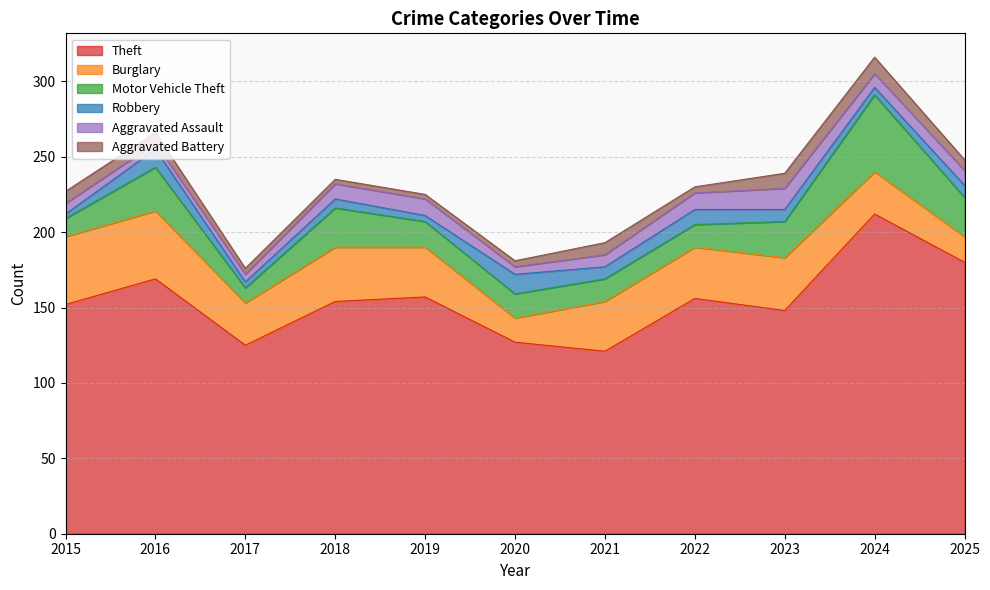

List the labels in order of Theft value, smallest first.

2021, 2017, 2020, 2023, 2015, 2018, 2022, 2019, 2016, 2025, 2024